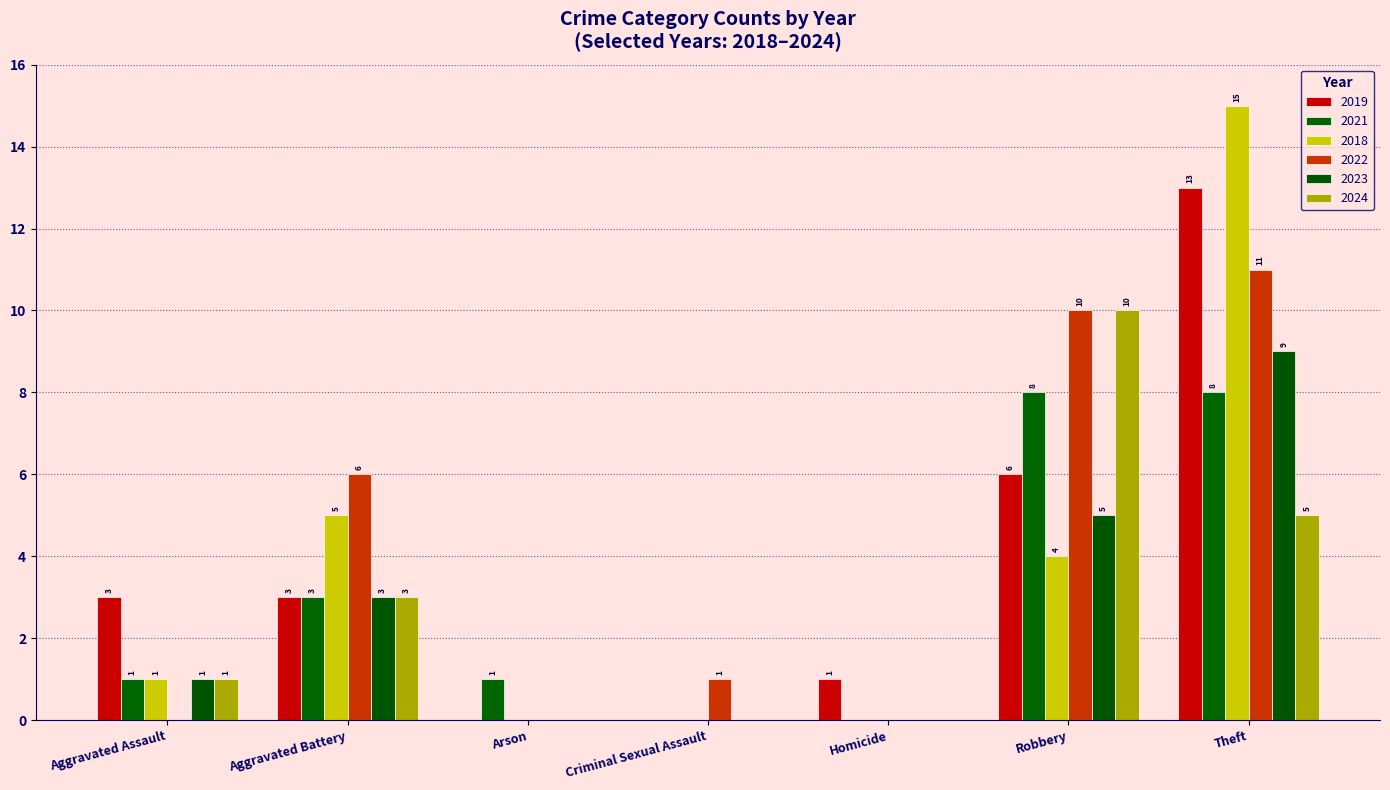

The 2024 series shows -4 at Arson. True or false?

False